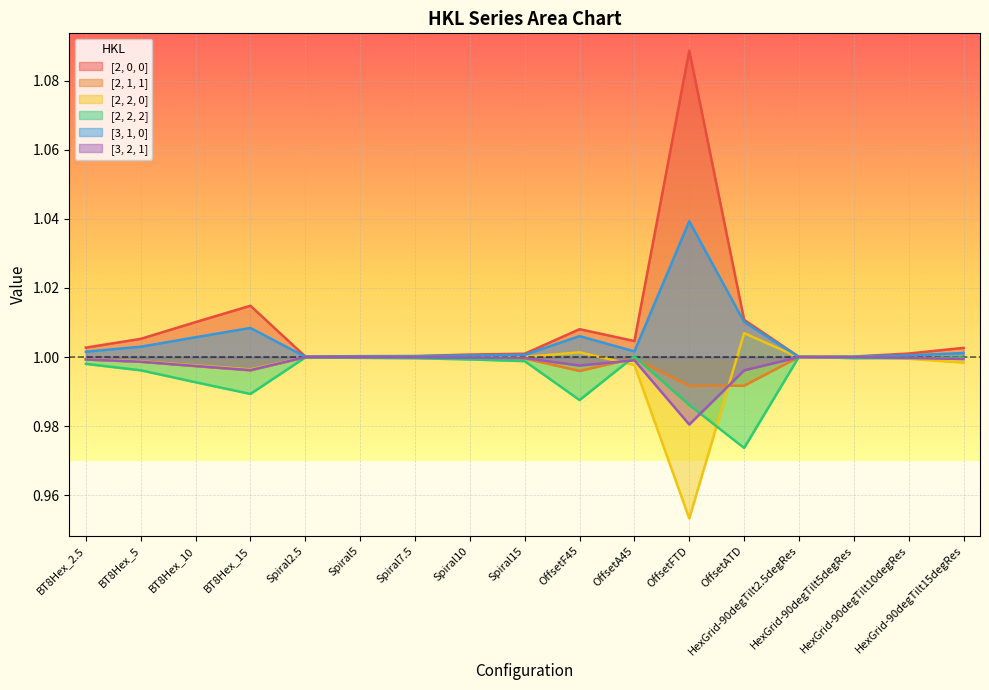

Reading left to right, what are all the values shown in this chart?

[2, 0, 0]: BT8Hex_2.5=1.0	BT8Hex_5=1.0	BT8Hex_10=1.0	BT8Hex_15=1.0	Spiral2.5=1.0	Spiral5=1.0	Spiral7.5=1.0	Spiral10=1.0	Spiral15=1.0	OffsetF45=1.0	OffsetA45=1.0	OffsetFTD=1.1	OffsetATD=1.0	HexGrid-90degTilt2.5degRes=1.0	HexGrid-90degTilt5degRes=1.0	HexGrid-90degTilt10degRes=1.0	HexGrid-90degTilt15degRes=1.0
[2, 1, 1]: BT8Hex_2.5=1.0	BT8Hex_5=1.0	BT8Hex_10=1.0	BT8Hex_15=1.0	Spiral2.5=1.0	Spiral5=1.0	Spiral7.5=1.0	Spiral10=1.0	Spiral15=1.0	OffsetF45=1.0	OffsetA45=1.0	OffsetFTD=1.0	OffsetATD=1.0	HexGrid-90degTilt2.5degRes=1.0	HexGrid-90degTilt5degRes=1.0	HexGrid-90degTilt10degRes=1.0	HexGrid-90degTilt15degRes=1.0
[2, 2, 0]: BT8Hex_2.5=1.0	BT8Hex_5=1.0	BT8Hex_10=1.0	BT8Hex_15=1.0	Spiral2.5=1.0	Spiral5=1.0	Spiral7.5=1.0	Spiral10=1.0	Spiral15=1.0	OffsetF45=1.0	OffsetA45=1.0	OffsetFTD=1.0	OffsetATD=1.0	HexGrid-90degTilt2.5degRes=1.0	HexGrid-90degTilt5degRes=1.0	HexGrid-90degTilt10degRes=1.0	HexGrid-90degTilt15degRes=1.0
[2, 2, 2]: BT8Hex_2.5=1.0	BT8Hex_5=1.0	BT8Hex_10=1.0	BT8Hex_15=1.0	Spiral2.5=1.0	Spiral5=1.0	Spiral7.5=1.0	Spiral10=1.0	Spiral15=1.0	OffsetF45=1.0	OffsetA45=1.0	OffsetFTD=1.0	OffsetATD=1.0	HexGrid-90degTilt2.5degRes=1.0	HexGrid-90degTilt5degRes=1.0	HexGrid-90degTilt10degRes=1.0	HexGrid-90degTilt15degRes=1.0
[3, 1, 0]: BT8Hex_2.5=1.0	BT8Hex_5=1.0	BT8Hex_10=1.0	BT8Hex_15=1.0	Spiral2.5=1.0	Spiral5=1.0	Spiral7.5=1.0	Spiral10=1.0	Spiral15=1.0	OffsetF45=1.0	OffsetA45=1.0	OffsetFTD=1.0	OffsetATD=1.0	HexGrid-90degTilt2.5degRes=1.0	HexGrid-90degTilt5degRes=1.0	HexGrid-90degTilt10degRes=1.0	HexGrid-90degTilt15degRes=1.0
[3, 2, 1]: BT8Hex_2.5=1.0	BT8Hex_5=1.0	BT8Hex_10=1.0	BT8Hex_15=1.0	Spiral2.5=1.0	Spiral5=1.0	Spiral7.5=1.0	Spiral10=1.0	Spiral15=1.0	OffsetF45=1.0	OffsetA45=1.0	OffsetFTD=1.0	OffsetATD=1.0	HexGrid-90degTilt2.5degRes=1.0	HexGrid-90degTilt5degRes=1.0	HexGrid-90degTilt10degRes=1.0	HexGrid-90degTilt15degRes=1.0